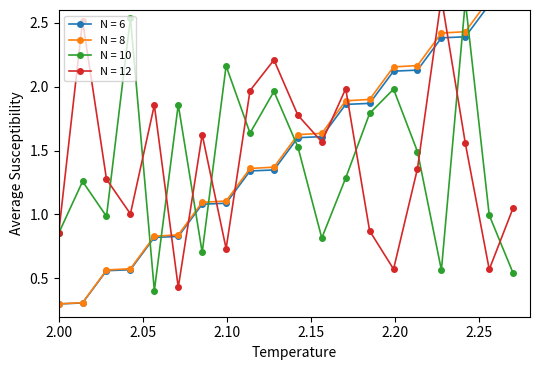

How many lines are shown in the chart?

4